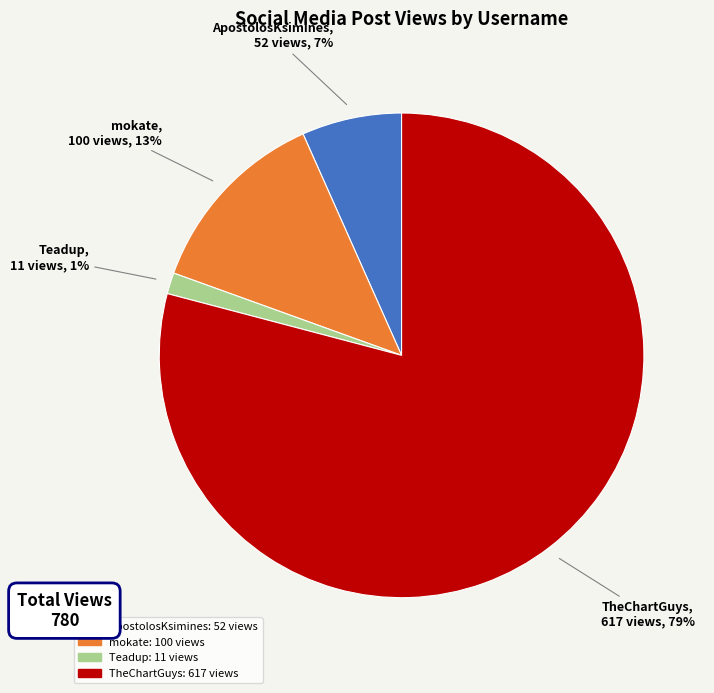

To the nearest percent, what is the average slice percentage?

25%